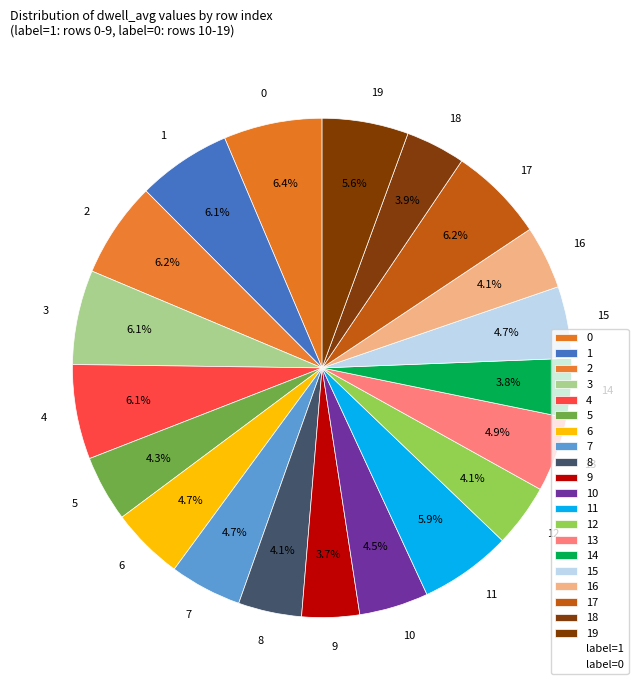

To the nearest percent, what is the combined percentage of 19 and 16?

10%